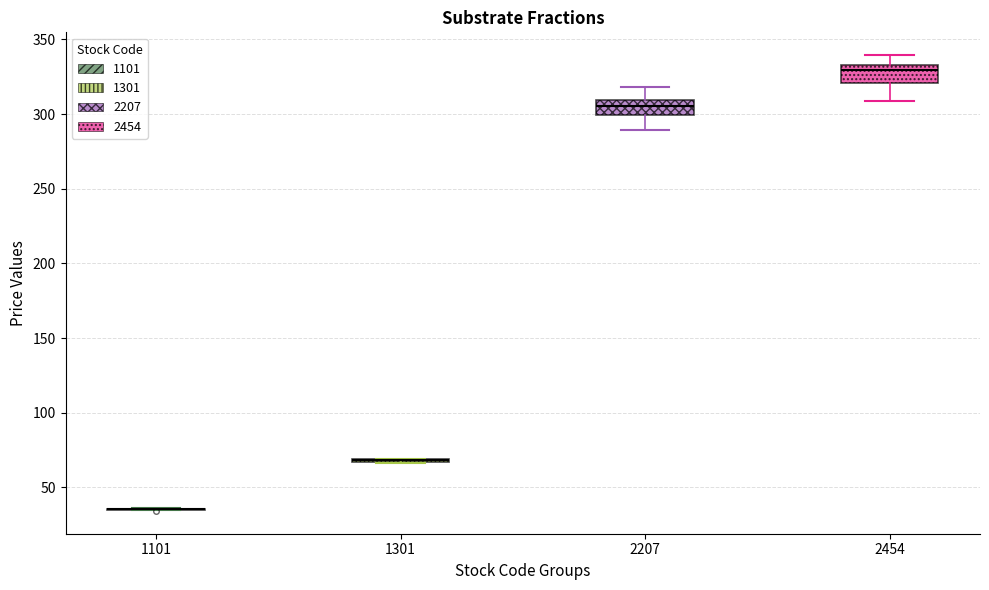

Reading left to right, transcribe this box plot: for each box, give where its median line is, the range the box spans, and where its two whiskers end, as read against the y-axis. The values are not printed on the chart, so give them approximately, as read against the axis.

1101: box collapsed to a line at 35, whiskers 35 to 35
1301: box collapsed to a line at 70, whiskers 65 to 70
2207: median 305, box 300 to 310, whiskers 290 to 320
2454: median 330, box 320 to 335, whiskers 310 to 340